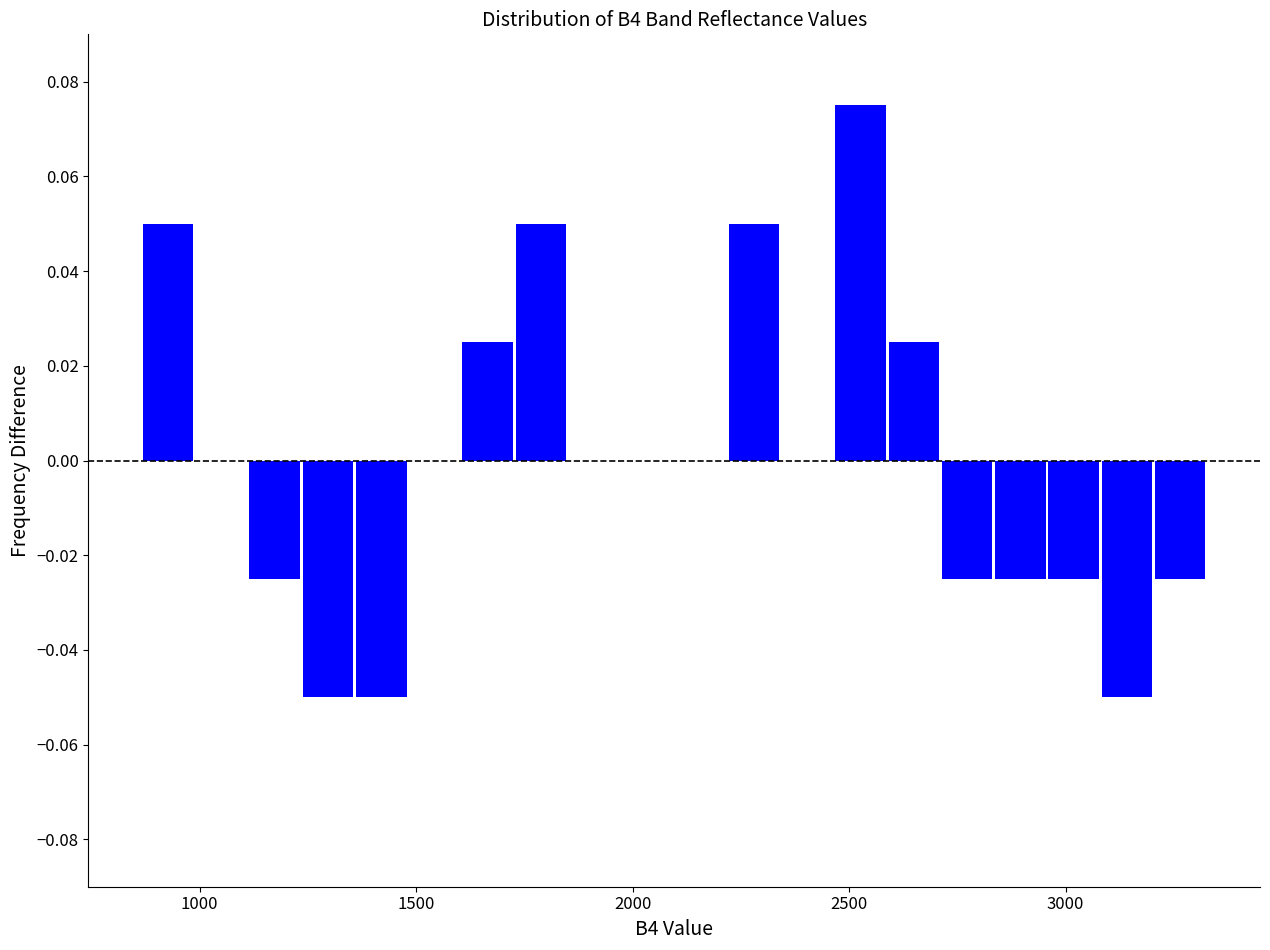

Around what value on the x-axis is the tallest bar? Give the approximate position of its centre, as read against the axis.

2550